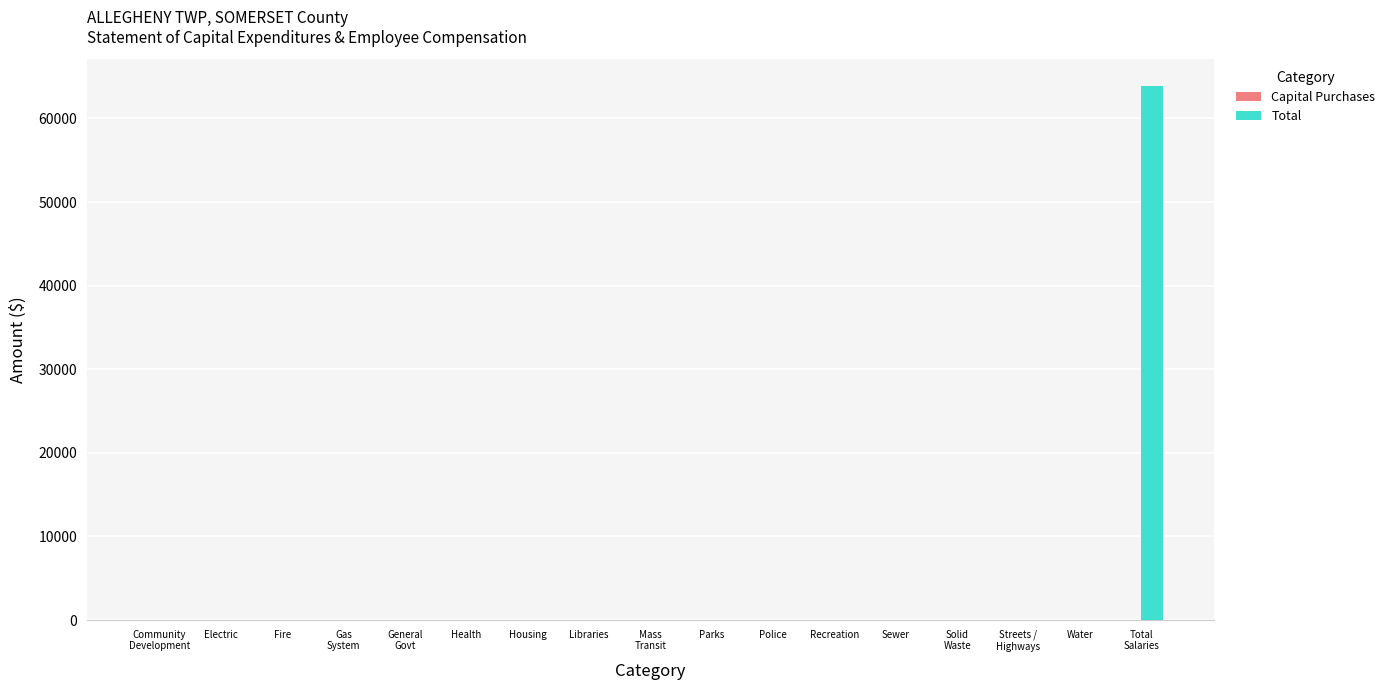

True or false: the data shows 32550 at Fire.

False